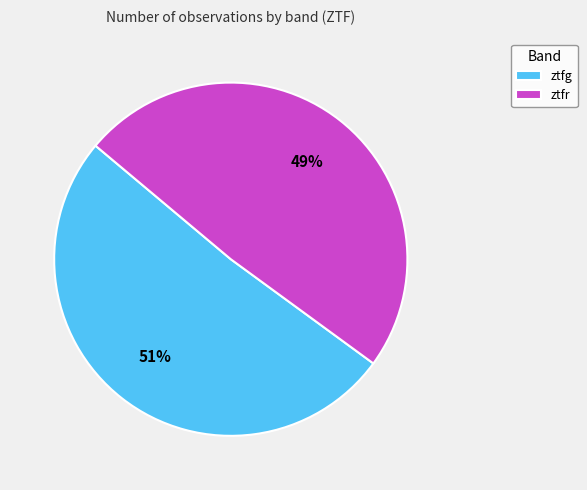

Does ztfr account for over 50% of the chart?

No